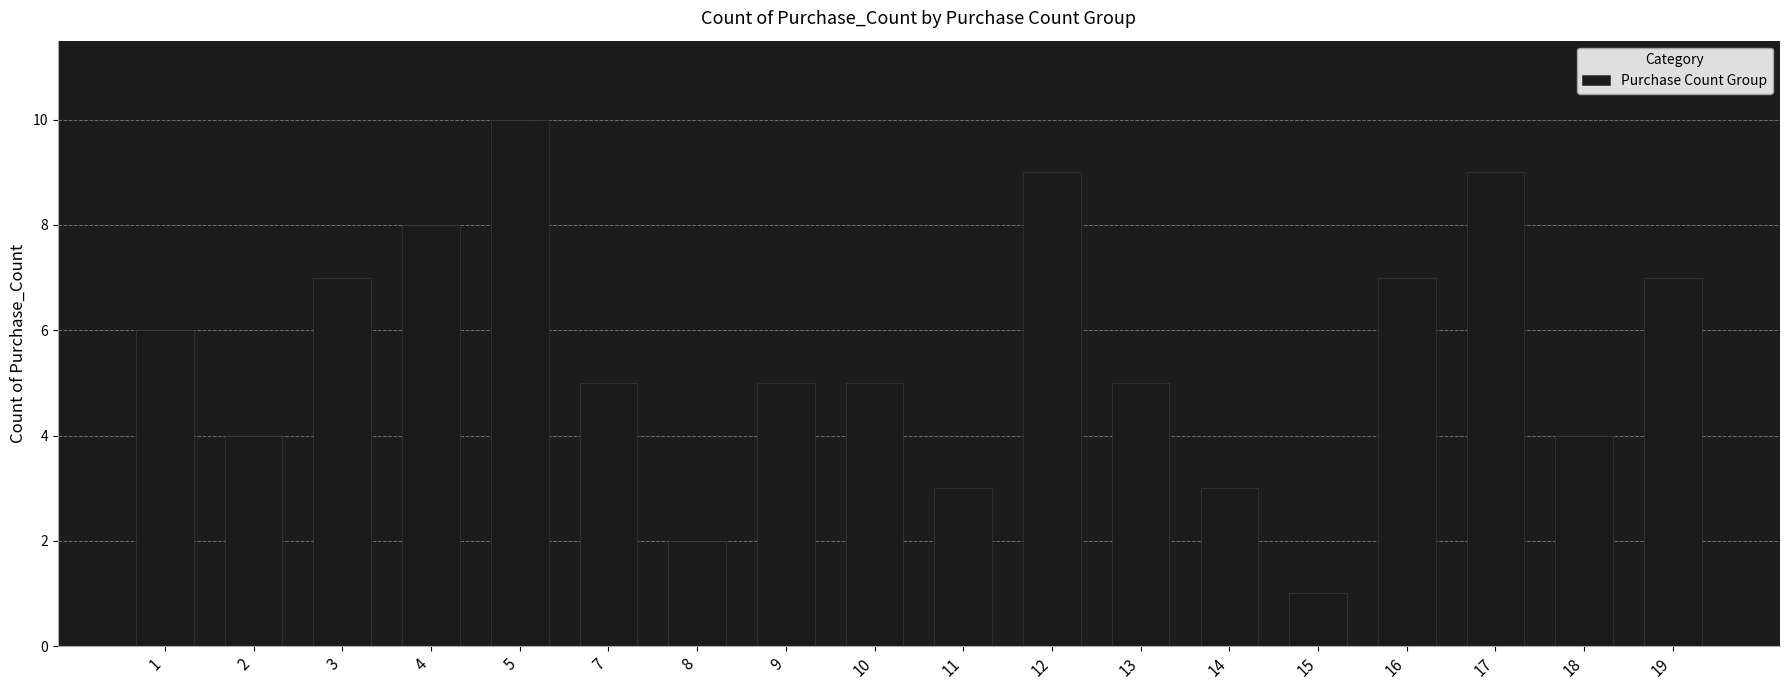

How many distinct data groups are displayed?

1